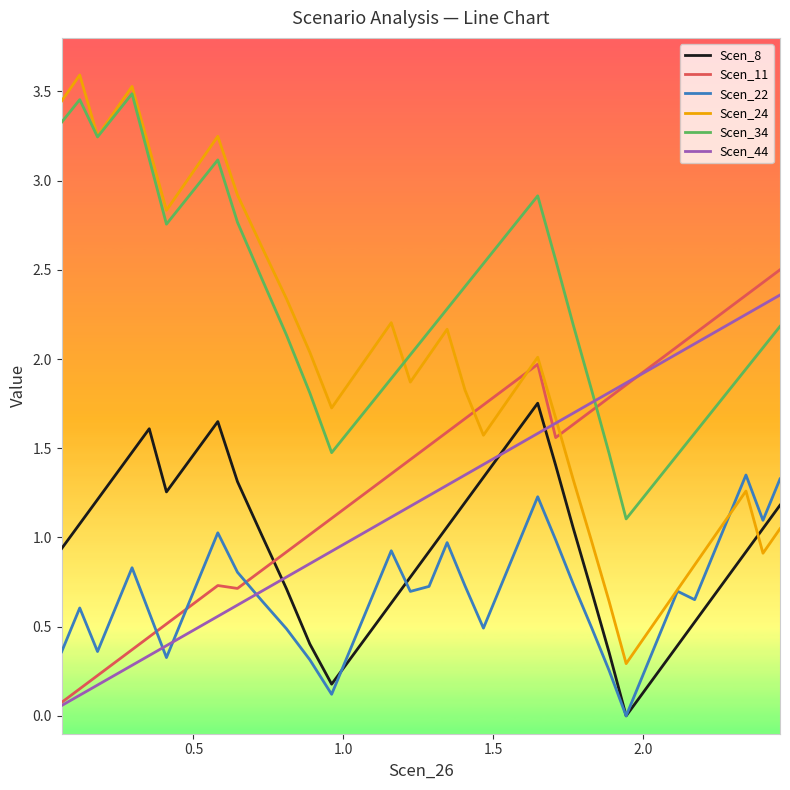

True or false: Scen_11 and Scen_8 cross at least once.

True